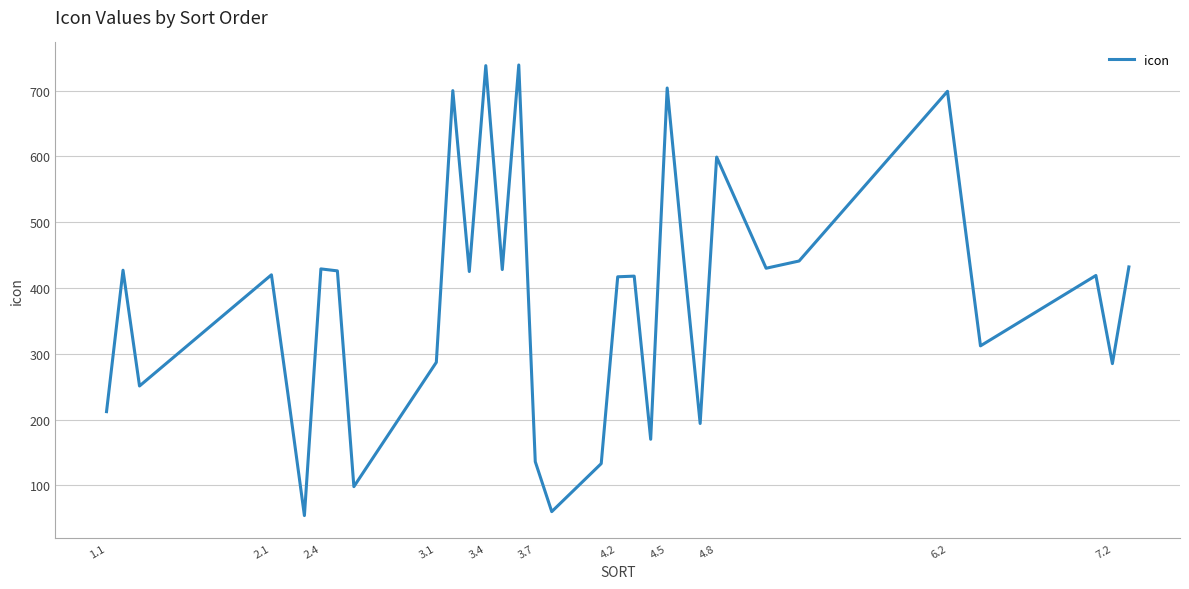

What is the maximum value shown in the chart?

739